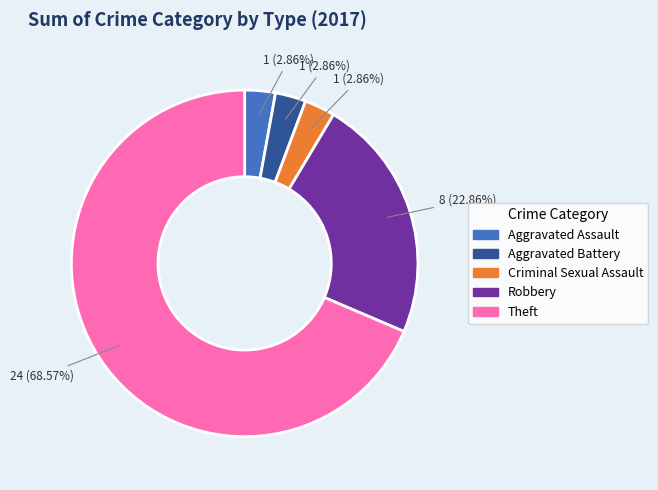

The Criminal Sexual Assault slice represents 3% of the pie. True or false?

True